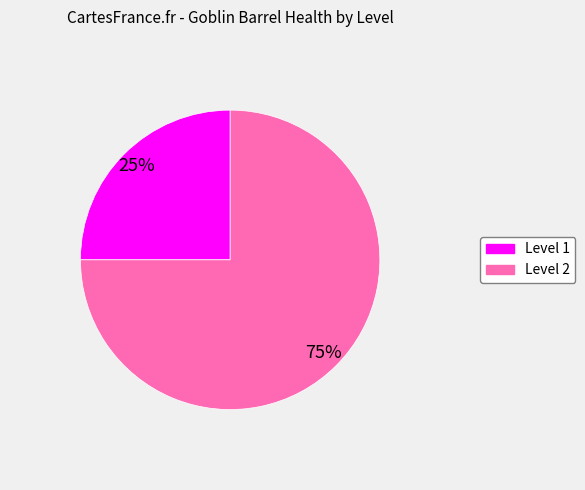

Does any single category account for the majority?

Yes